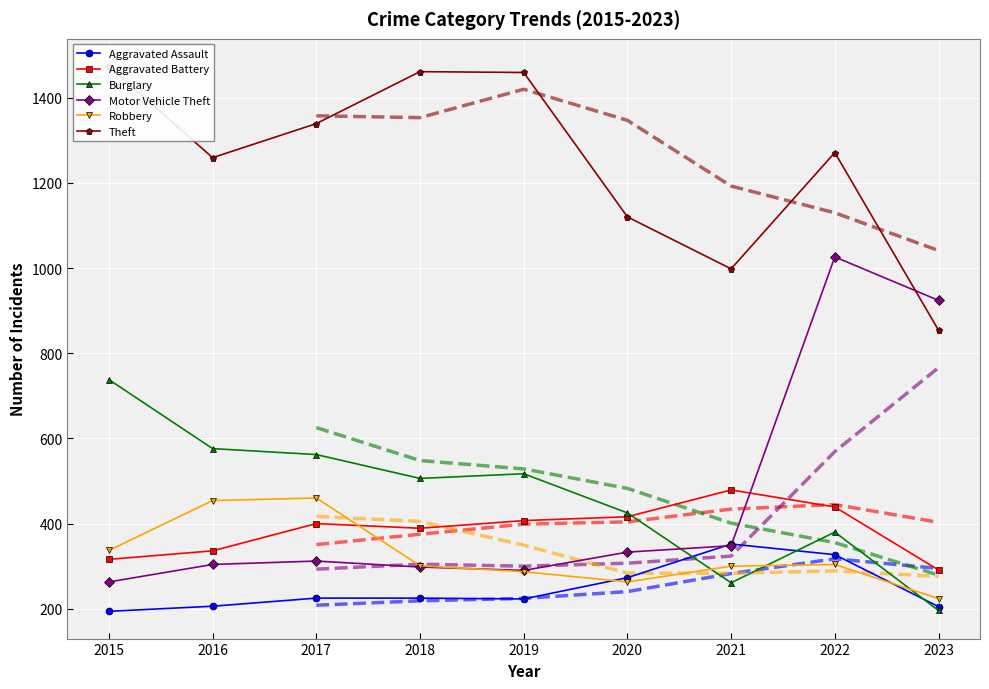

What is the difference between the second highest and minimum values in the Burglary series?

380